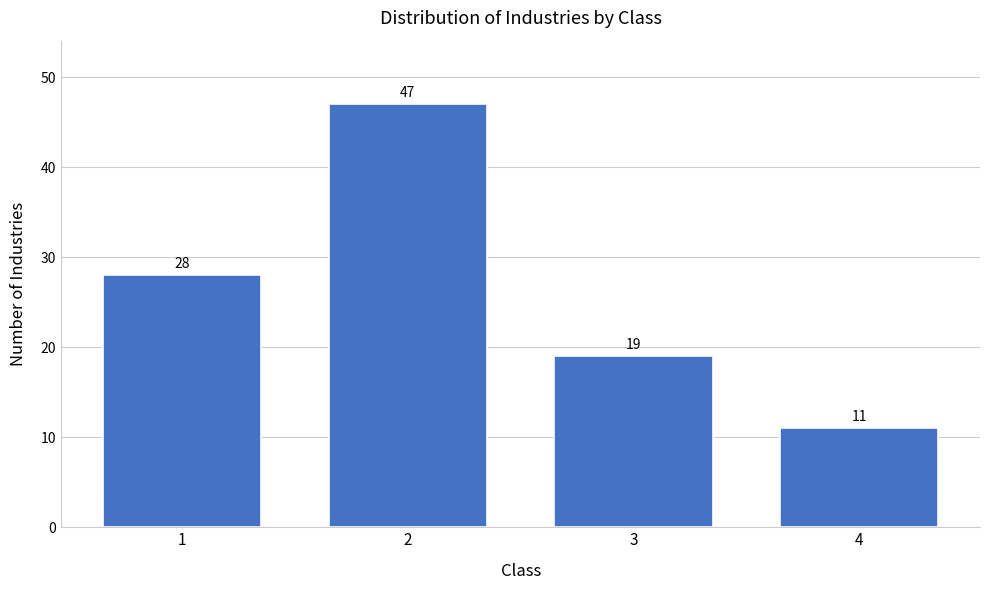

Reading right to left, extract all data points from this chart.

11	19	47	28